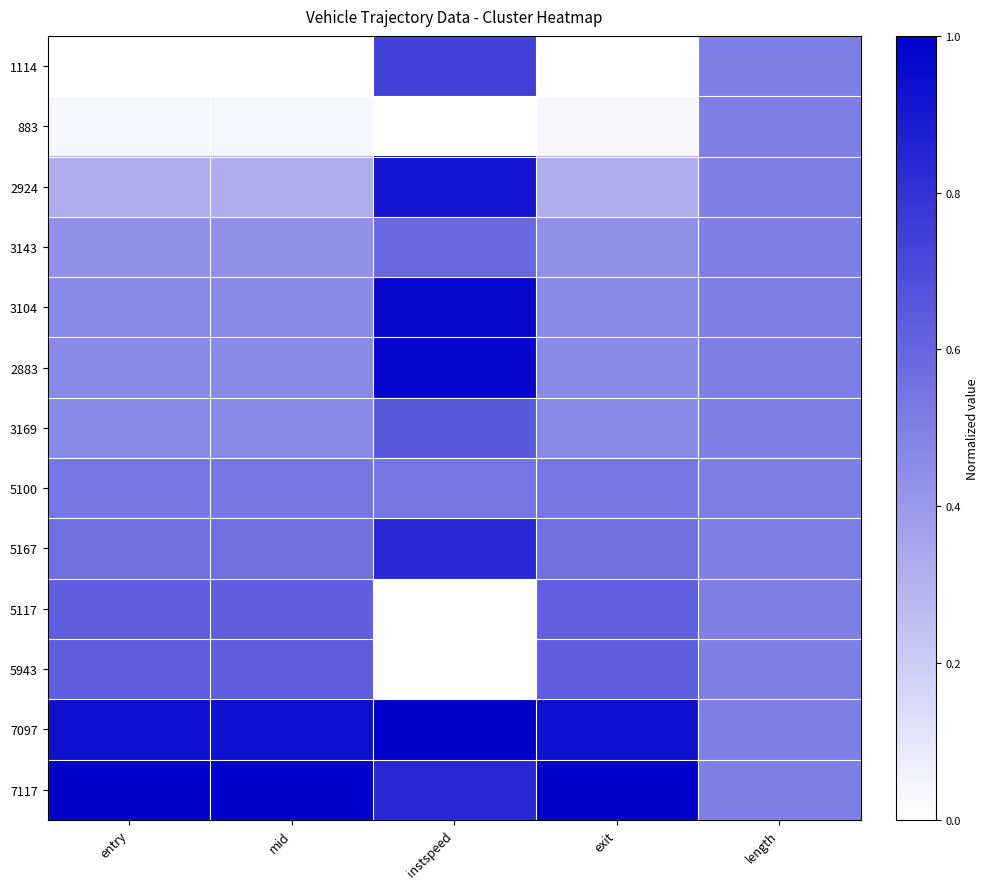

Reading left to right, transcribe all the data shown in this chart.

1114: entry=0.0	mid=0.0	instspeed=0.7	exit=0.0	length=0.5
883: entry=0.0	mid=0.0	instspeed=0.0	exit=0.0	length=0.5
2924: entry=0.3	mid=0.3	instspeed=0.9	exit=0.3	length=0.5
3143: entry=0.4	mid=0.4	instspeed=0.6	exit=0.4	length=0.5
3104: entry=0.5	mid=0.5	instspeed=1.0	exit=0.5	length=0.5
2883: entry=0.5	mid=0.5	instspeed=1.0	exit=0.5	length=0.5
3169: entry=0.5	mid=0.5	instspeed=0.7	exit=0.5	length=0.5
5100: entry=0.5	mid=0.5	instspeed=0.5	exit=0.5	length=0.5
5167: entry=0.6	mid=0.6	instspeed=0.8	exit=0.6	length=0.5
5117: entry=0.6	mid=0.6	instspeed=0.0	exit=0.6	length=0.5
5943: entry=0.6	mid=0.6	instspeed=0.0	exit=0.6	length=0.5
7097: entry=0.9	mid=0.9	instspeed=1.0	exit=0.9	length=0.5
7117: entry=1.0	mid=1.0	instspeed=0.8	exit=1.0	length=0.5